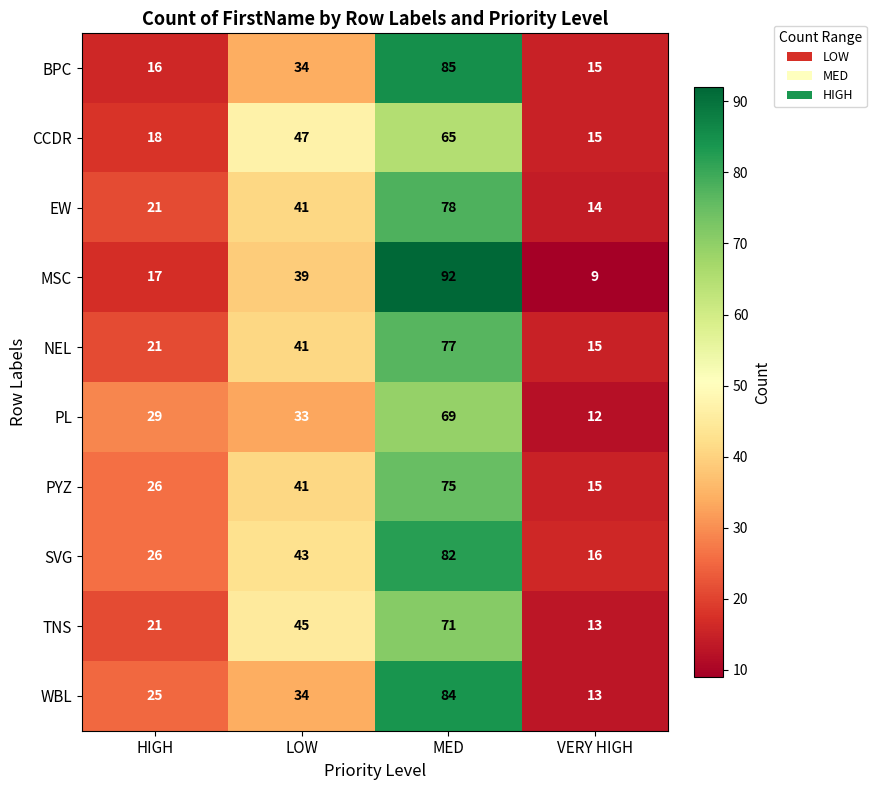

At which category is the sum across all series the highest?

MED